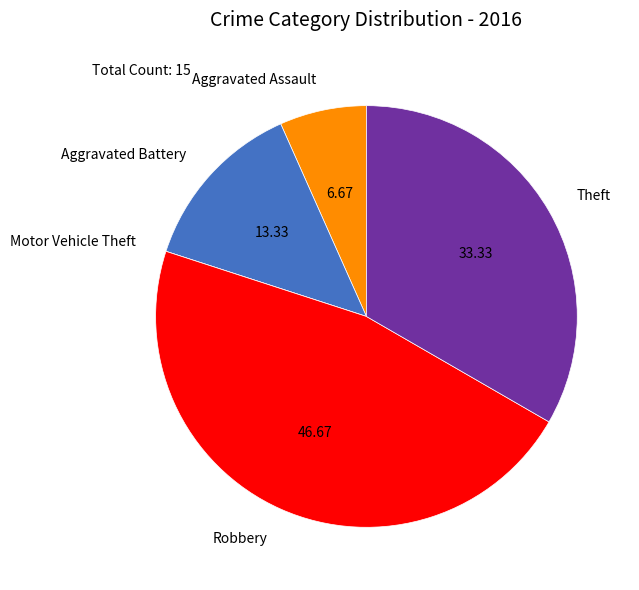

Between Aggravated Battery and Robbery, which is larger?

Robbery